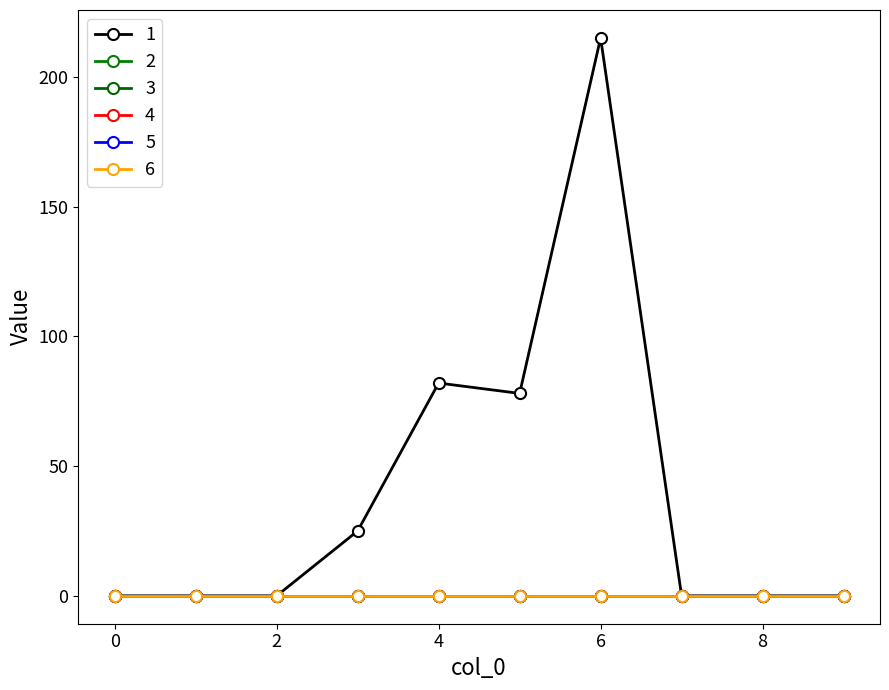

Is this an area chart (filled region under the line)?

No